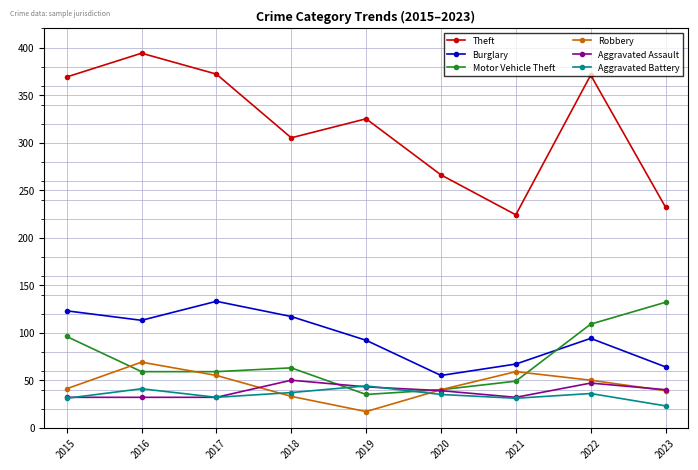

What is the spread (max minus min) of values at 2023?

209